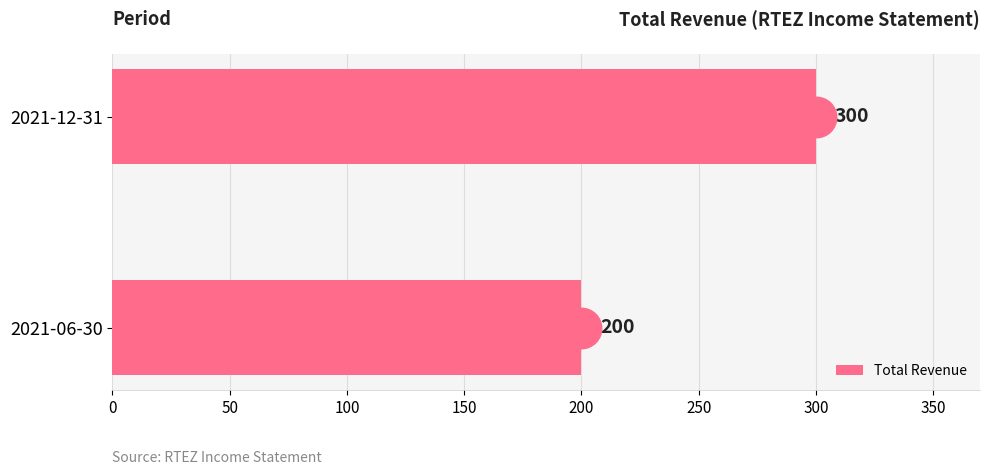

What is the minimum value shown in the chart?

200